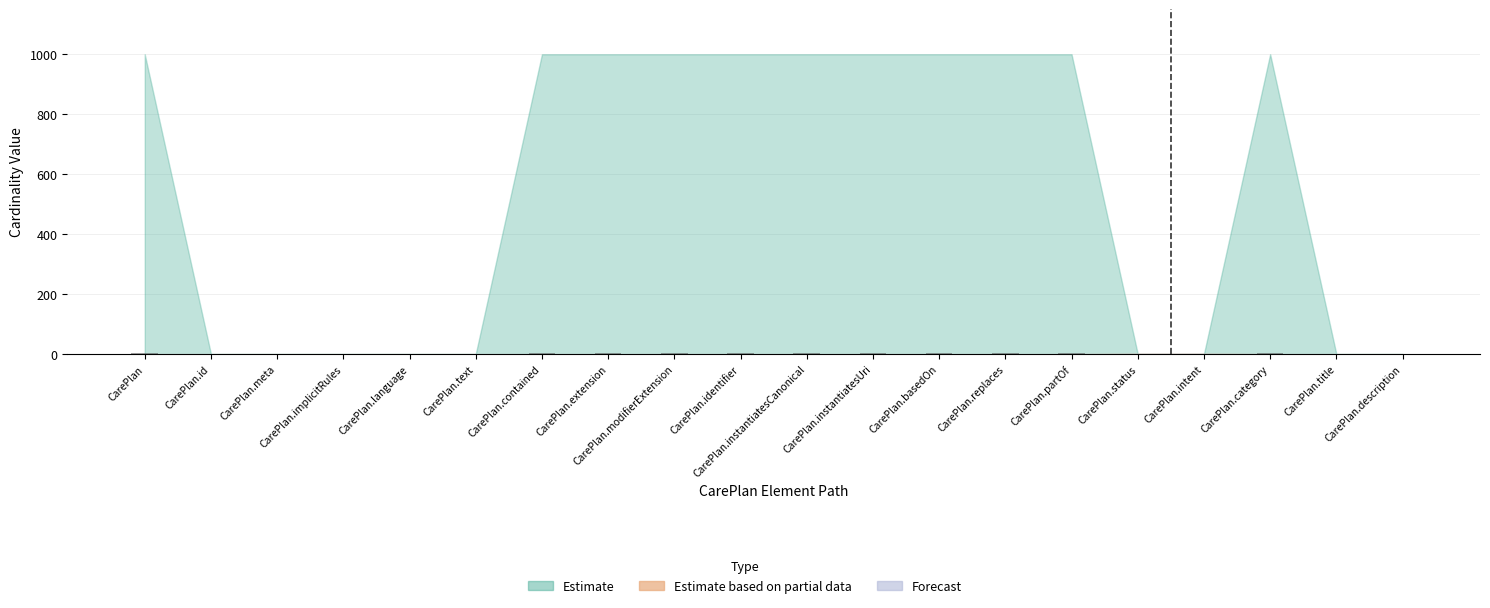

Are the bars horizontal?

No